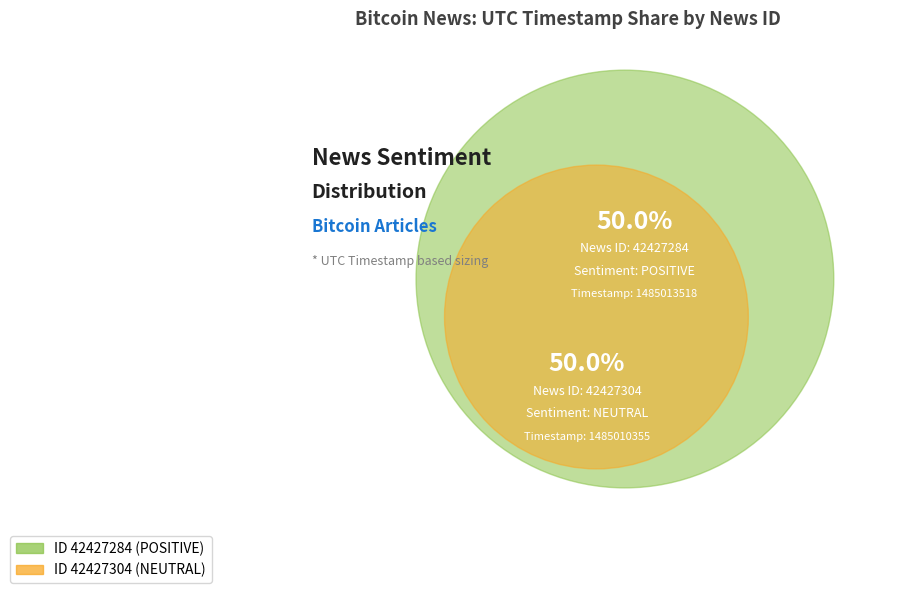

True or false: 42427284 accounts for 60% of the total.

False